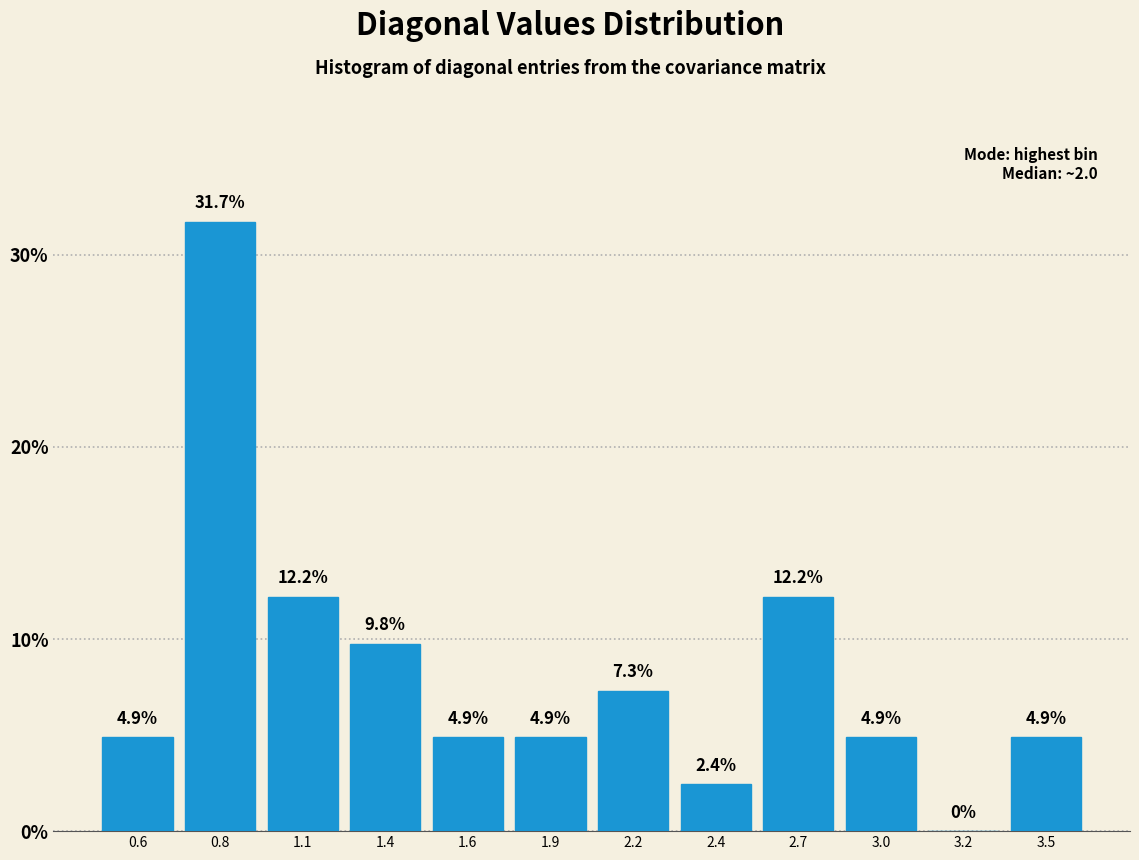

Reading left to right, extract all data points from this chart.

0.6=4.9	0.8=31.7	1.1=12.2	1.4=9.8	1.6=4.9	1.9=4.9	2.2=7.3	2.4=2.4	2.7=12.2	3.0=4.9	3.2=0.0	3.5=4.9